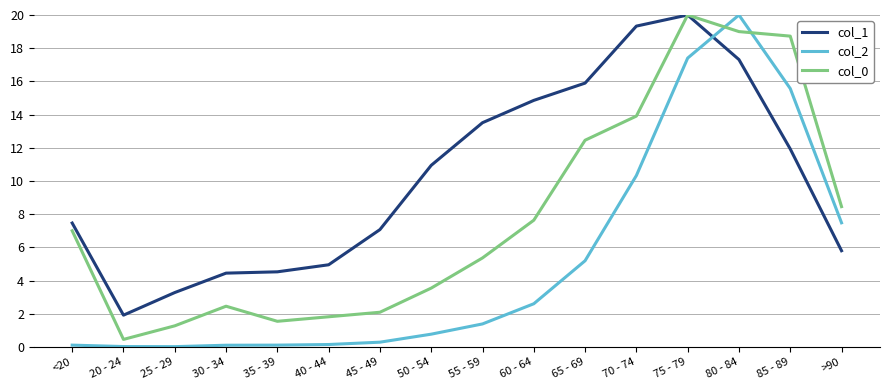

True or false: col_2 and col_1 cross at least once.

True